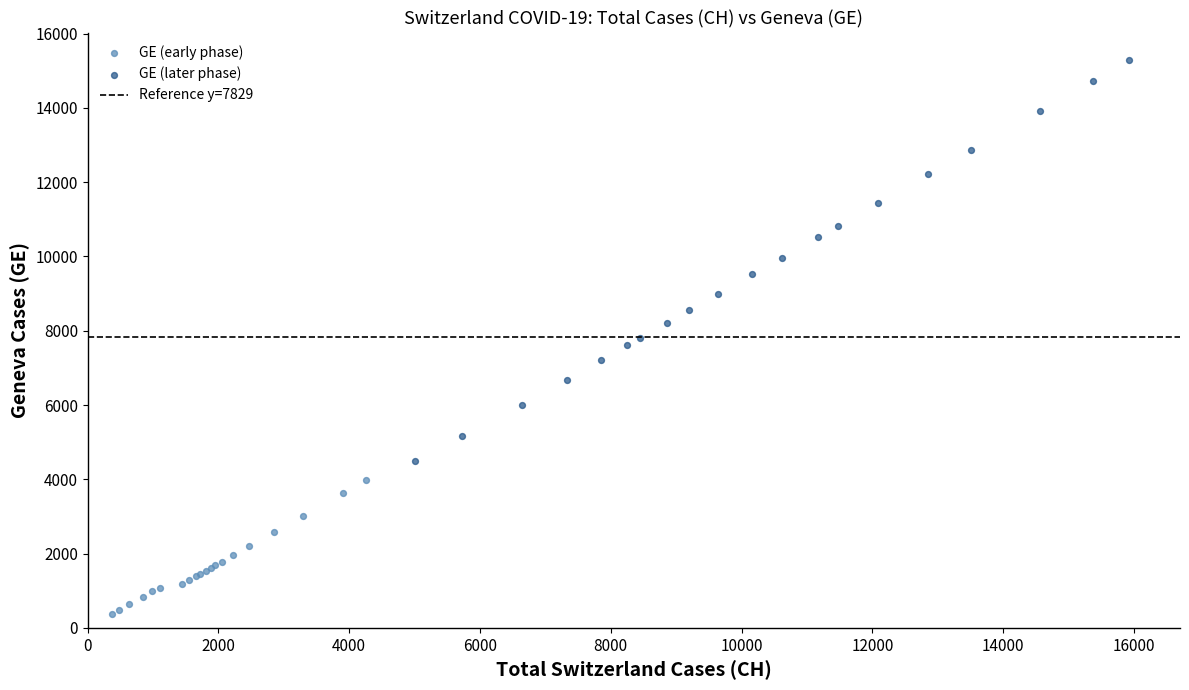

Which series contains the highest Y value?

GE (later phase)